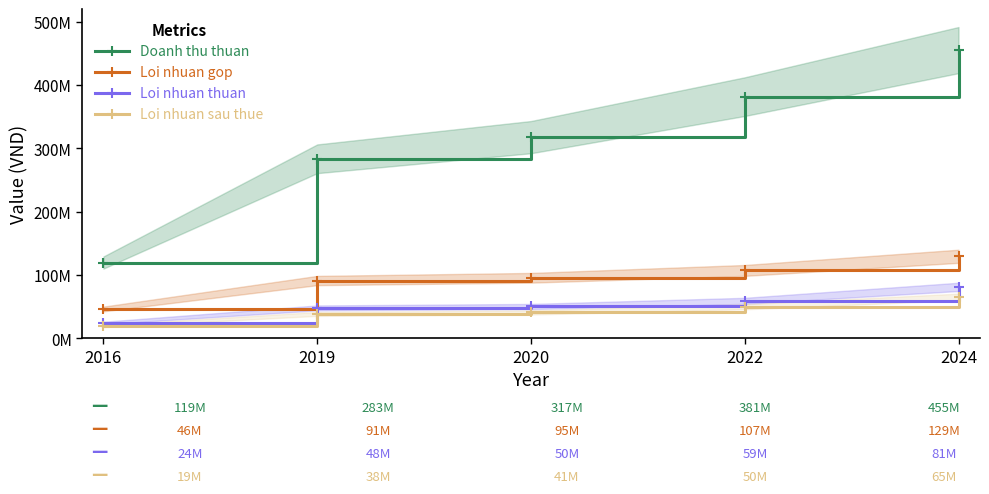

How many lines are shown in the chart?

4